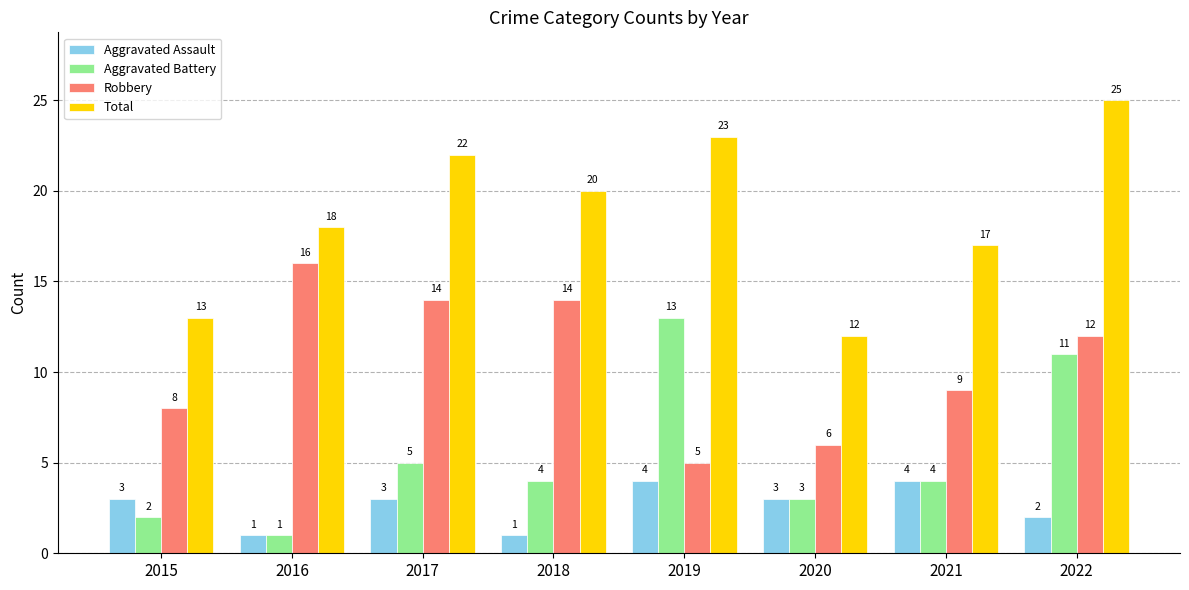

How many categories are shown in the chart?

8